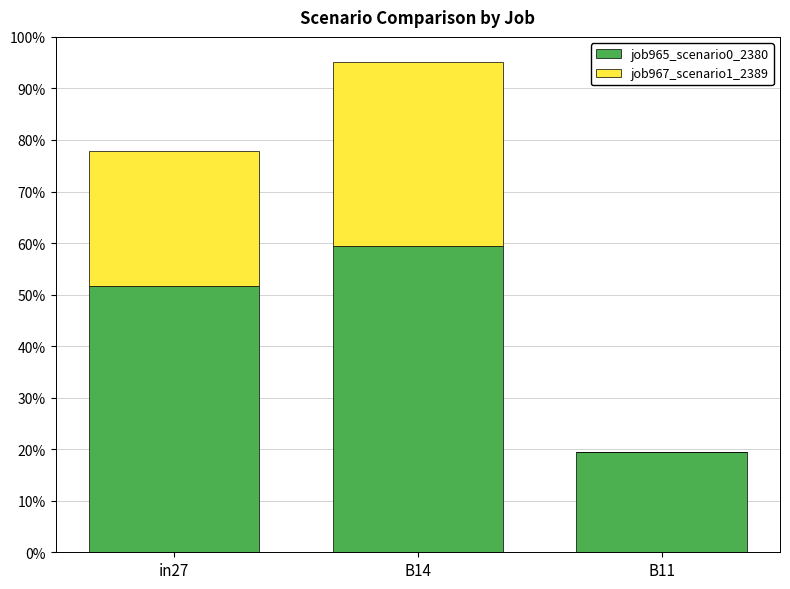

What is the sum of the job967_scenario1_2389 values at B14 and in27?

0.6